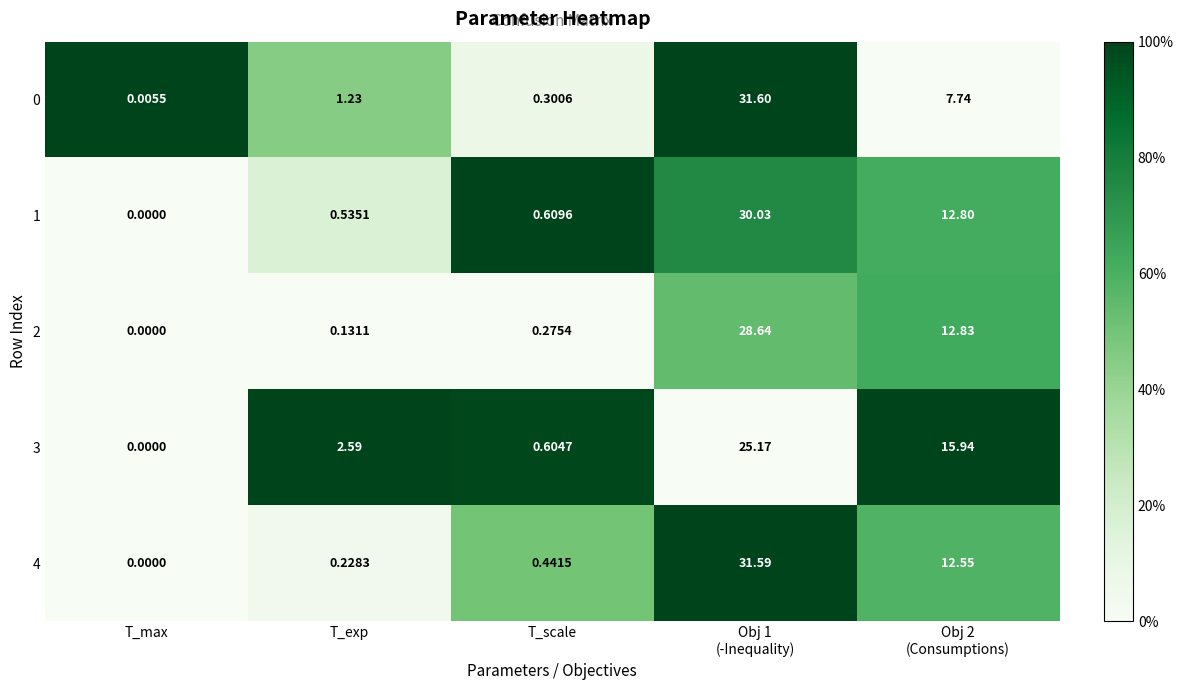

Which category has the lowest value across all series?

T_max